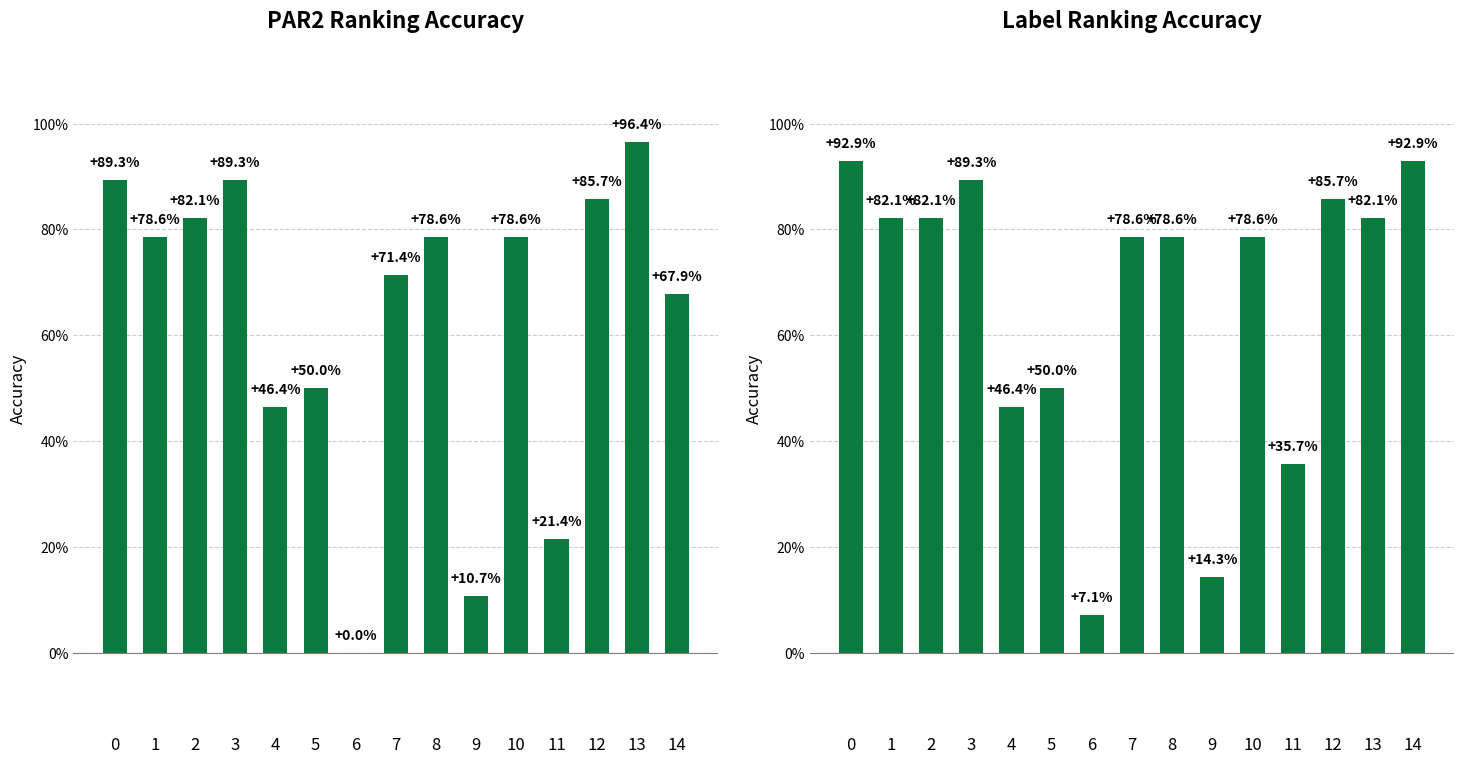

List the series in order of their peak value, lowest first.

Label Ranking Accuracy, PAR2 Ranking Accuracy